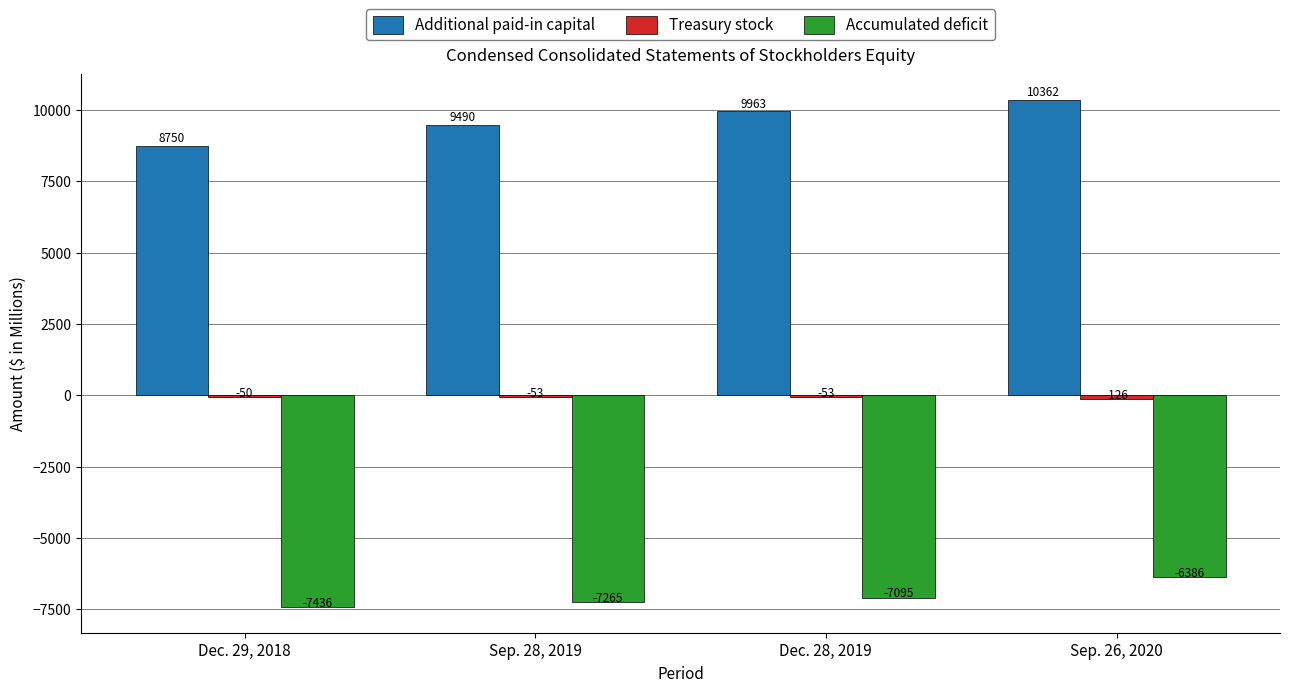

What is the greatest value displayed?

10362